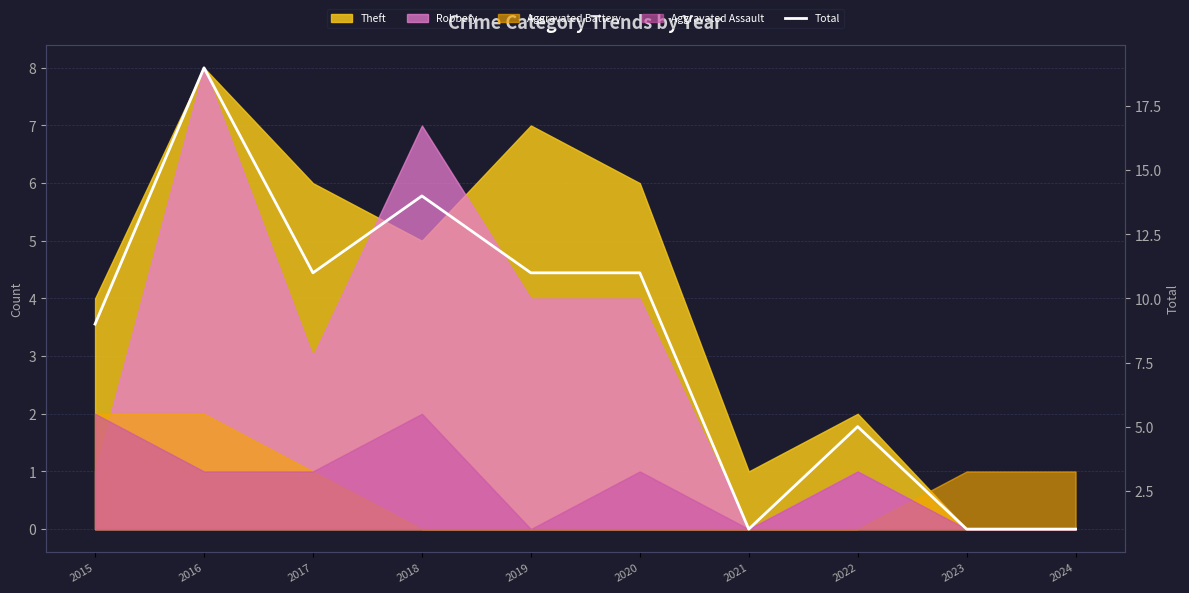

What is the value of the 8th point from the left?

5